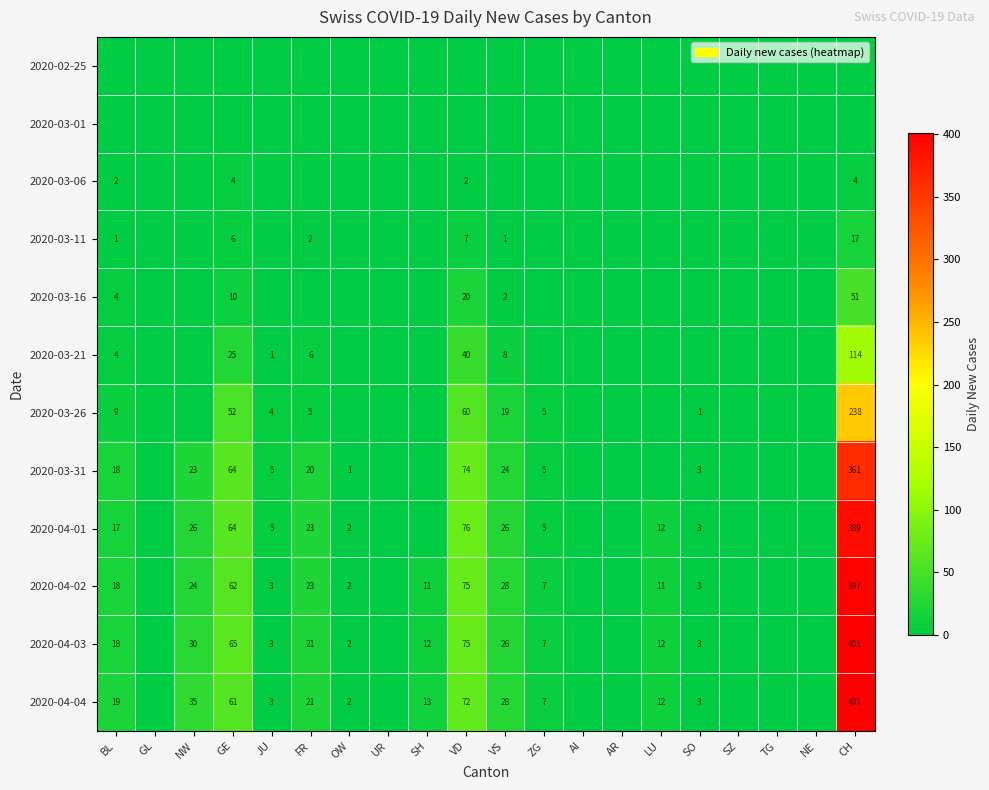

Is it true that 2020-04-04 equals 3 at JU?

True